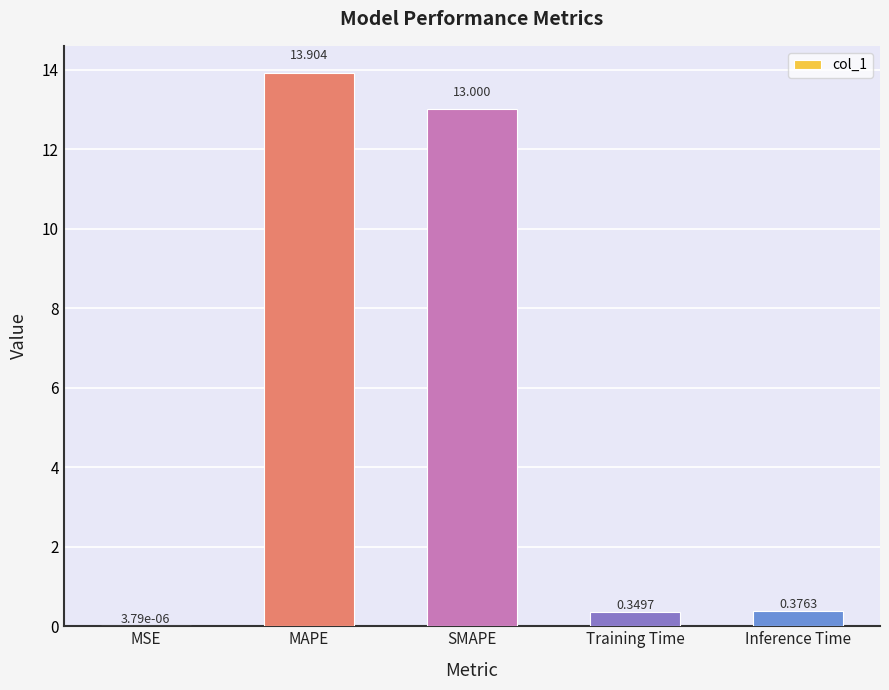

What is the sum of the values at SMAPE and MAPE?

26.9